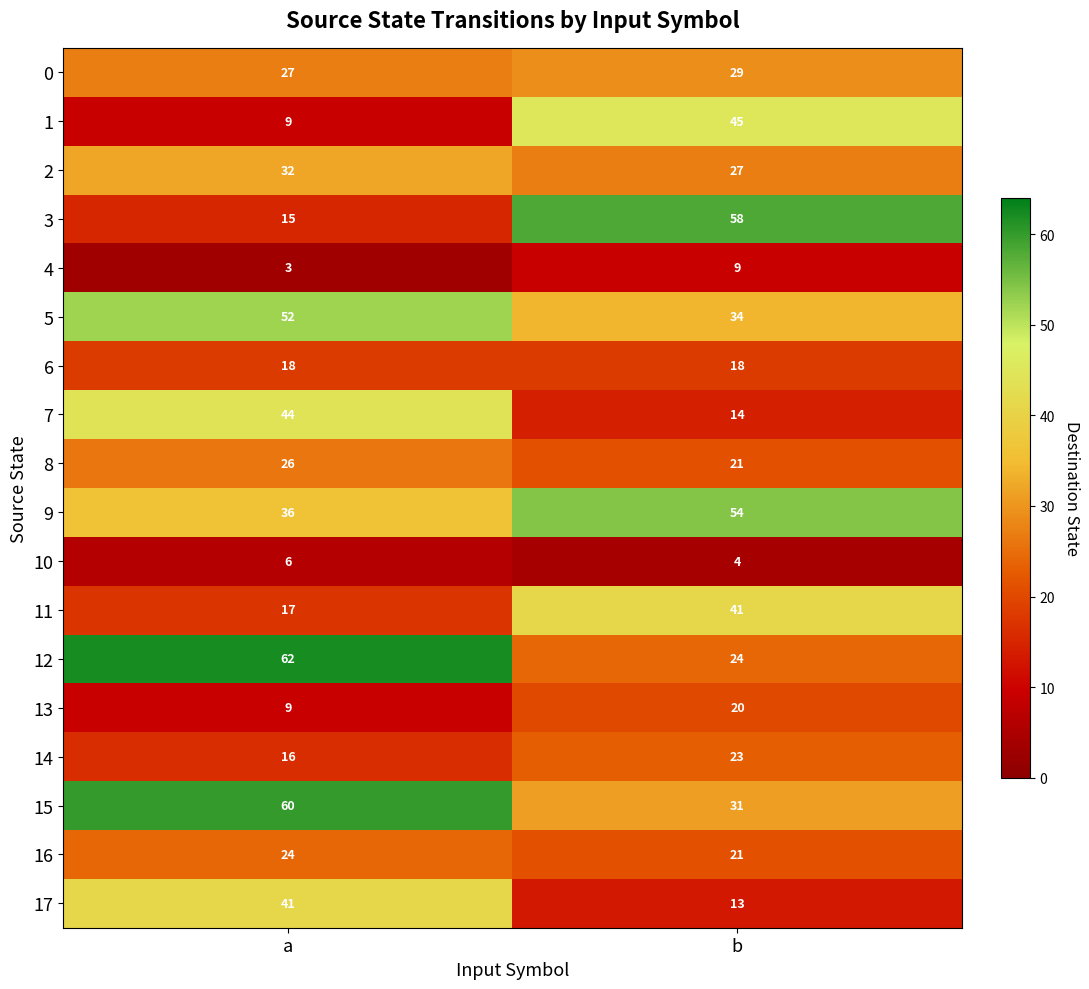

Which category has the lowest value across all series?

a